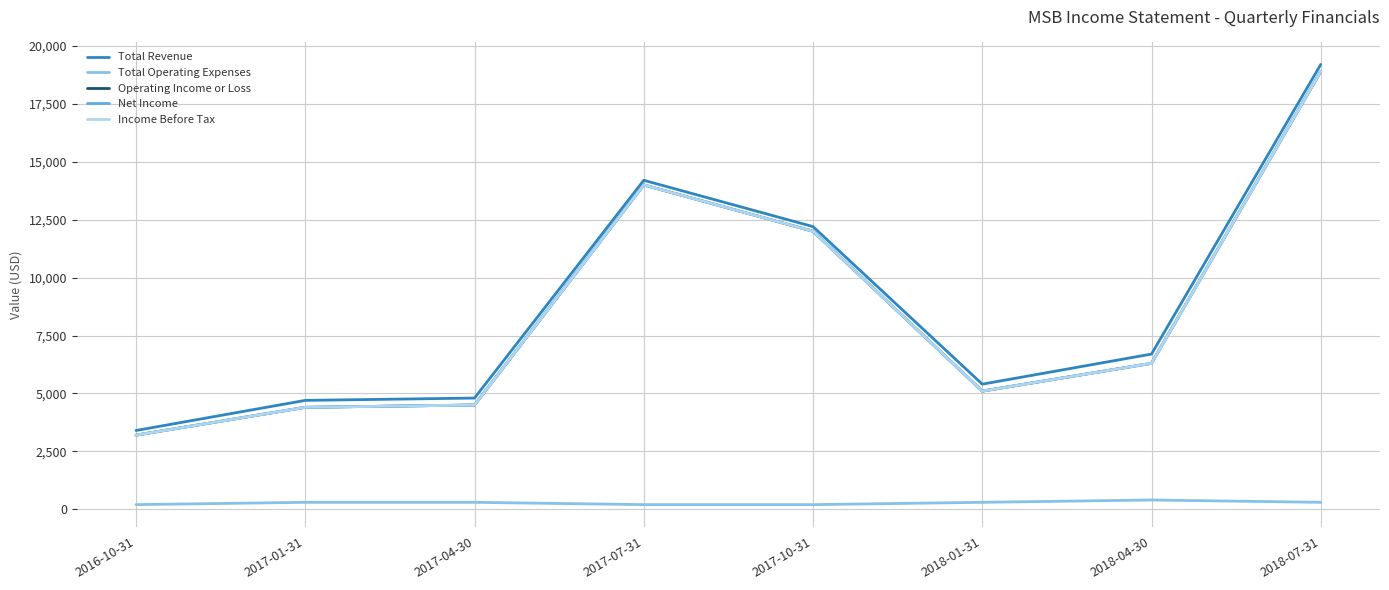

Does the chart have visible grid lines?

Yes